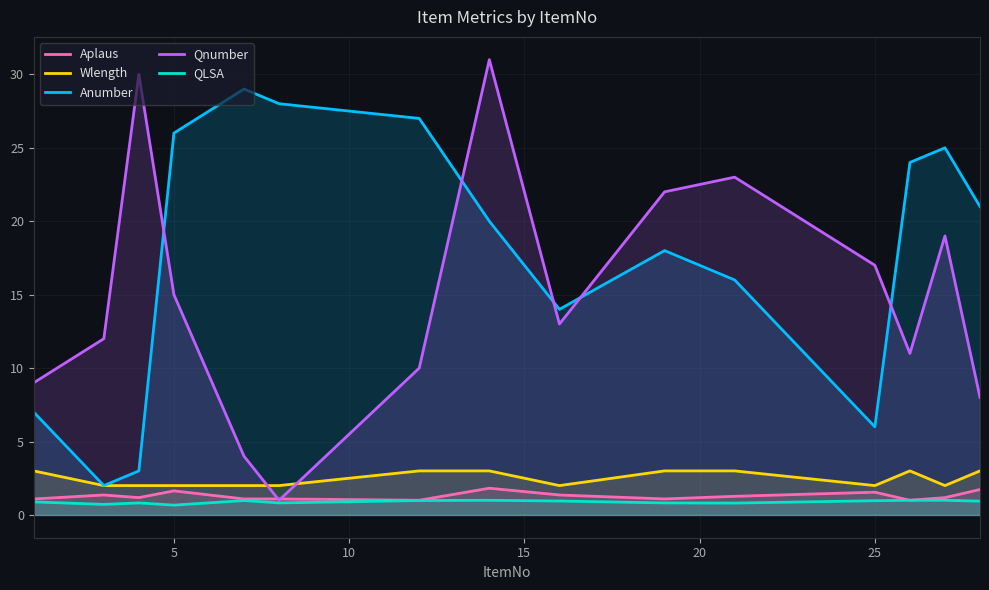

What is the difference between the second highest and minimum values in the QLSA series?

0.3